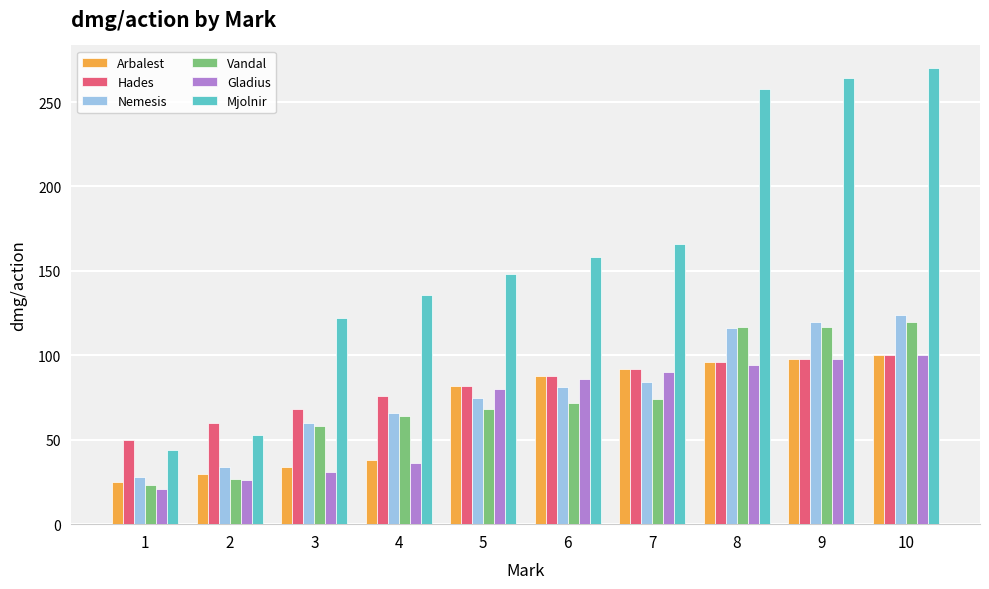

Is it true that Nemesis equals 19 at 3?

False